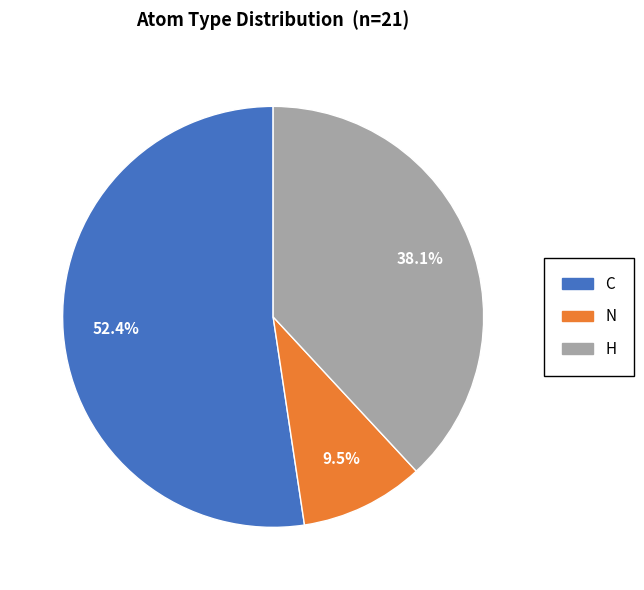

Does any single category account for the majority?

Yes